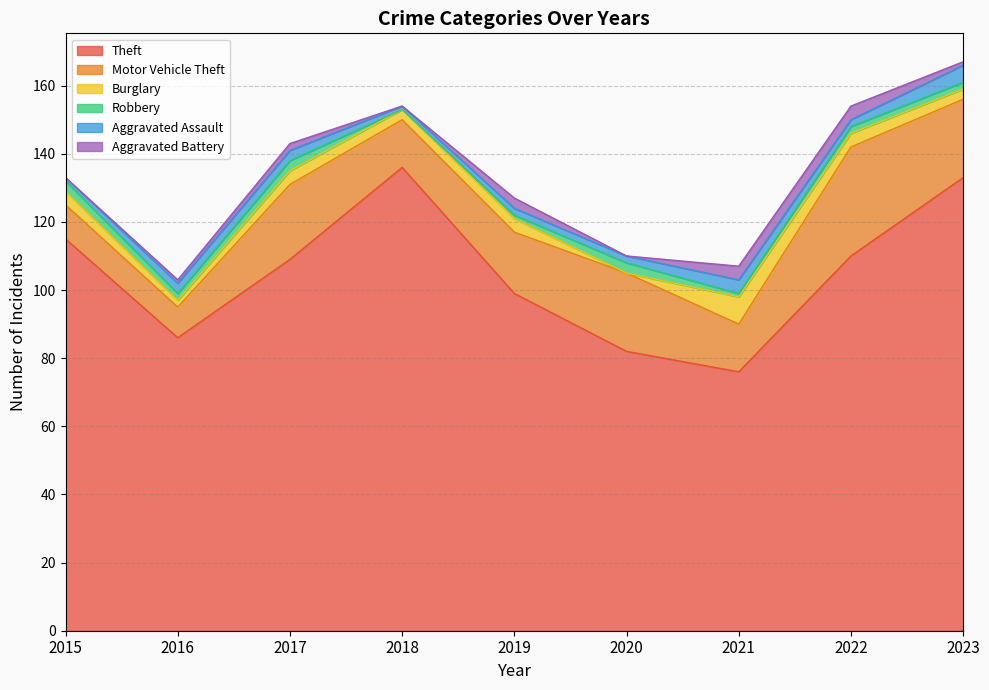

Where is Theft nearest to the value 106?

2017